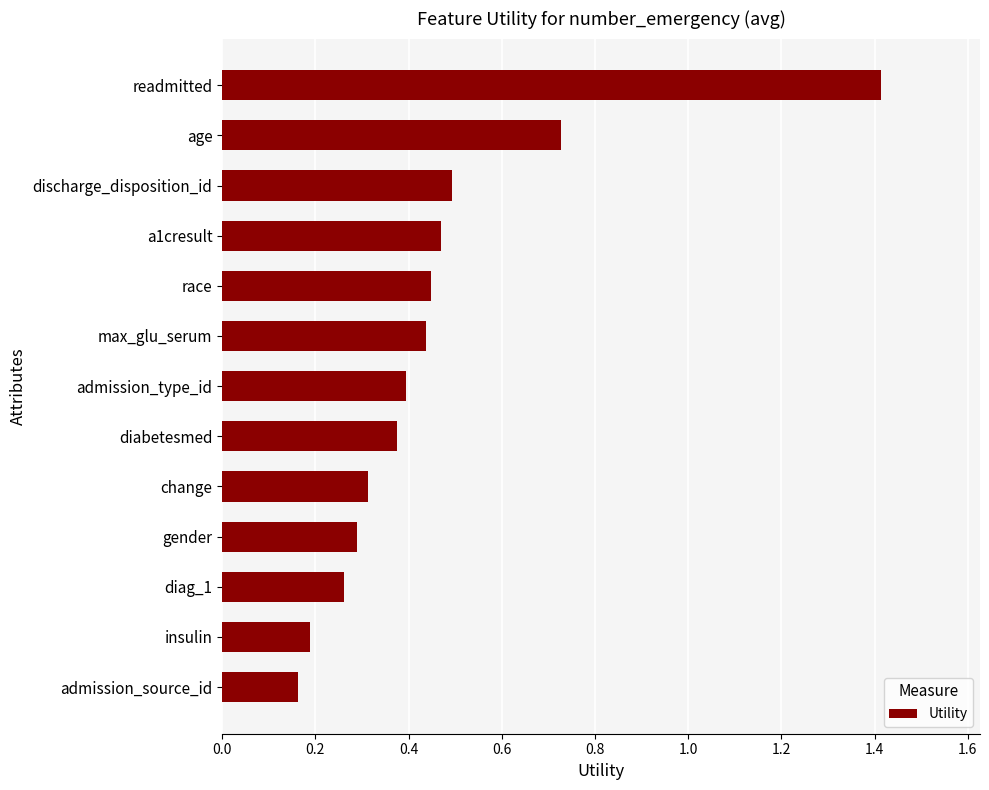

What is the label of the 3rd bar from the bottom?

diag_1